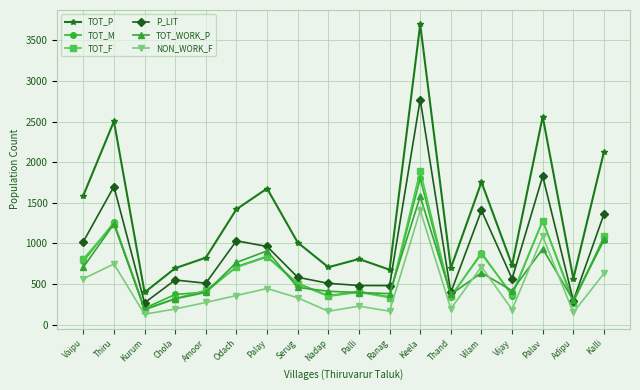

True or false: NON_WORK_F and P_LIT intersect in this chart.

False